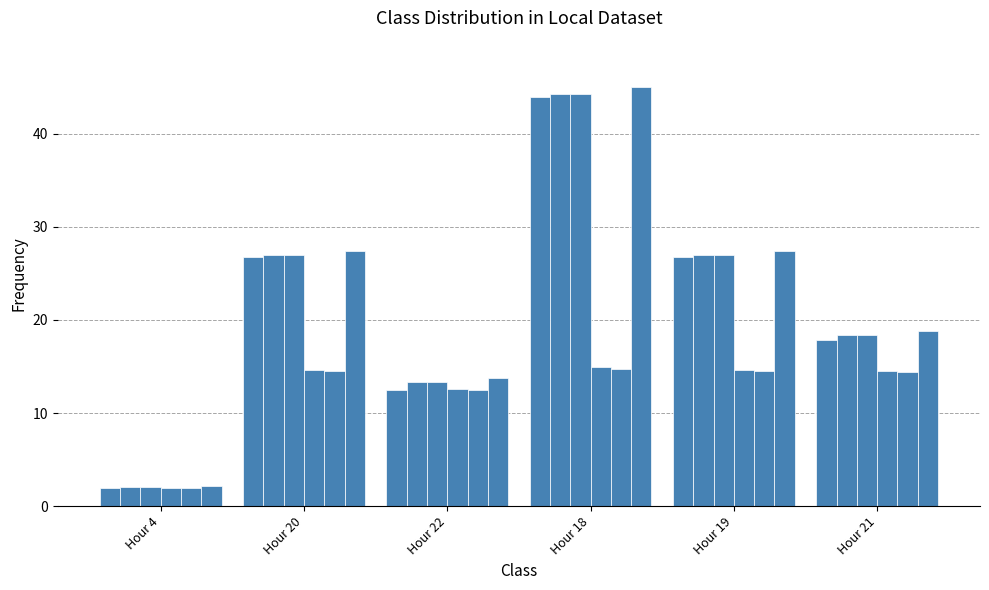

How many distinct data groups are displayed?

6